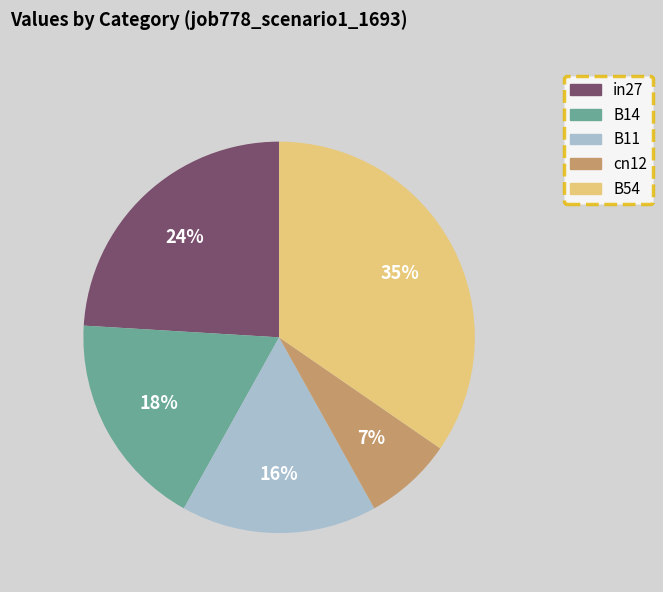

How many segments does this pie chart have?

5